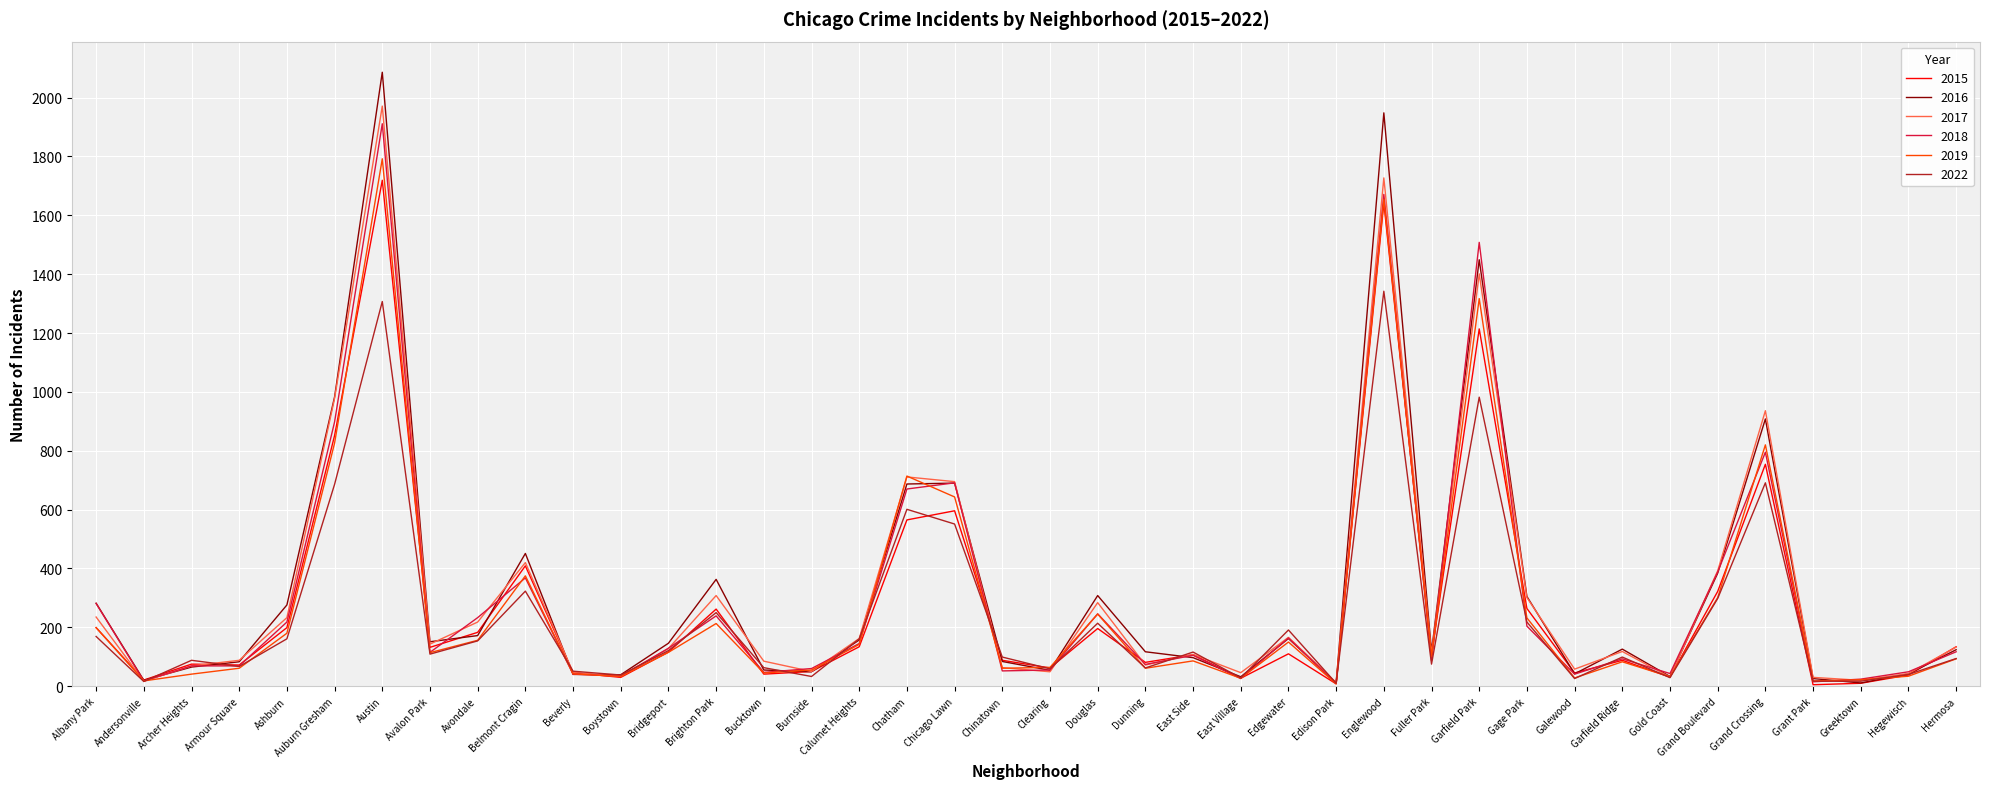

Does the chart display data point markers on the line(s)?

No